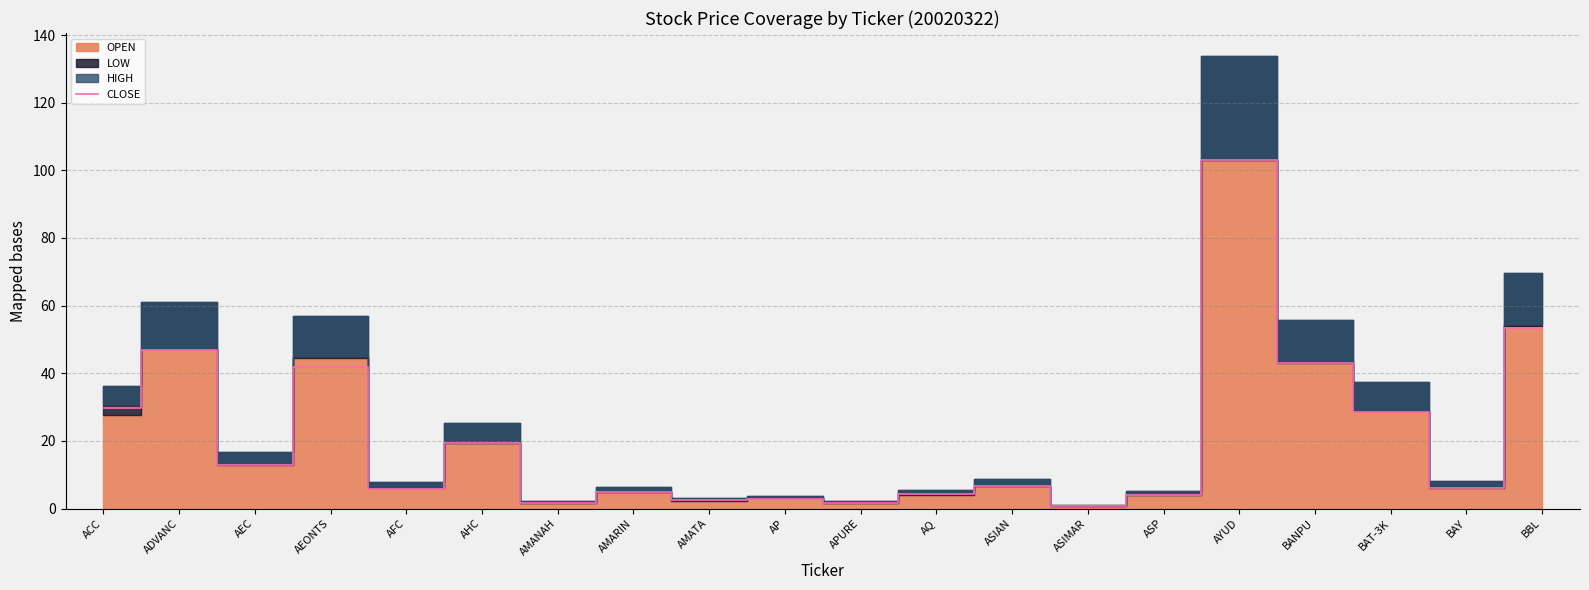

How many data points are less than 6?

9